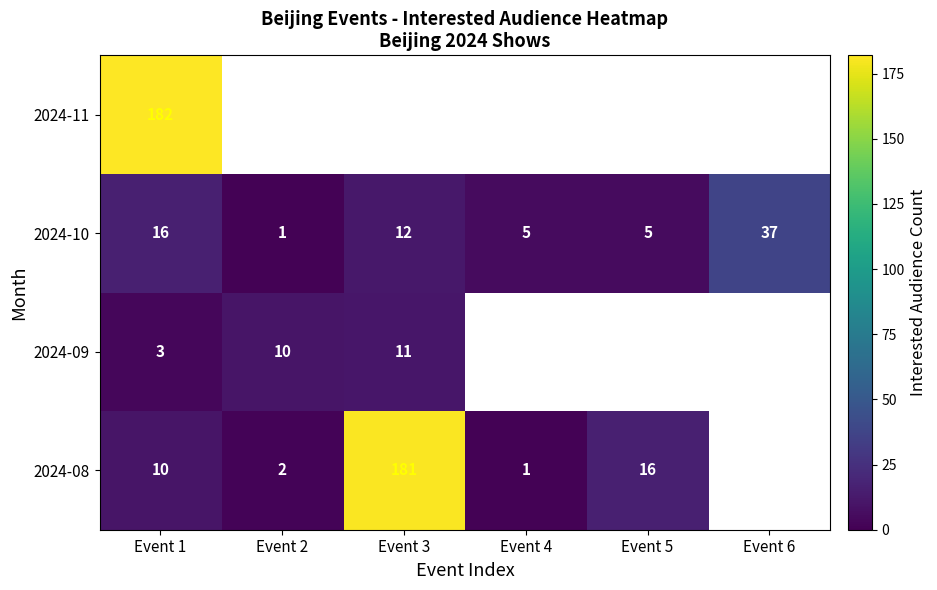

True or false: 2024-08 has a value of 0 at Event 4.

False